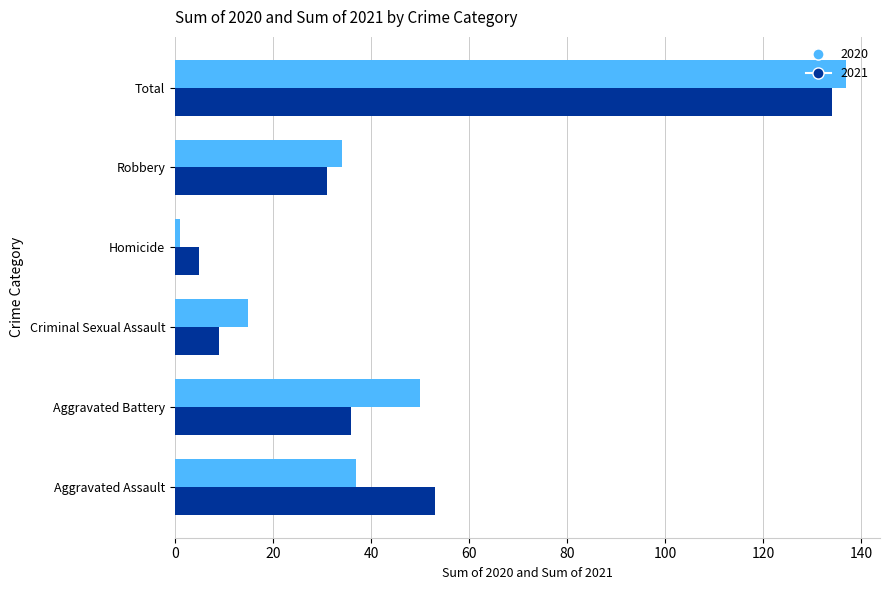

What are all the series names shown in the legend?

2020, 2021